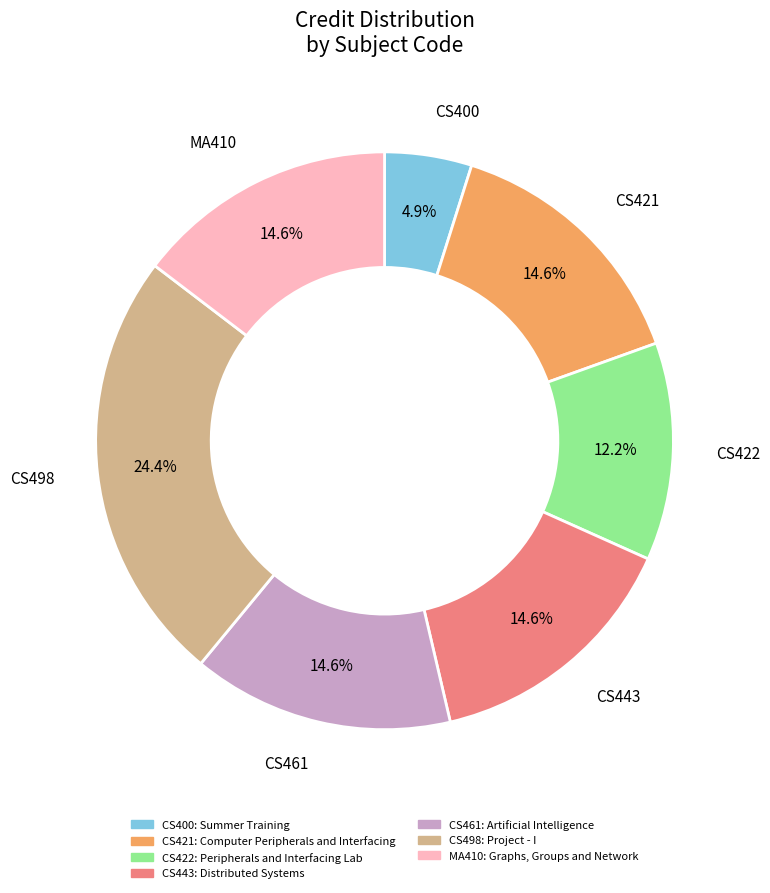

Which slice is the smallest?

CS400